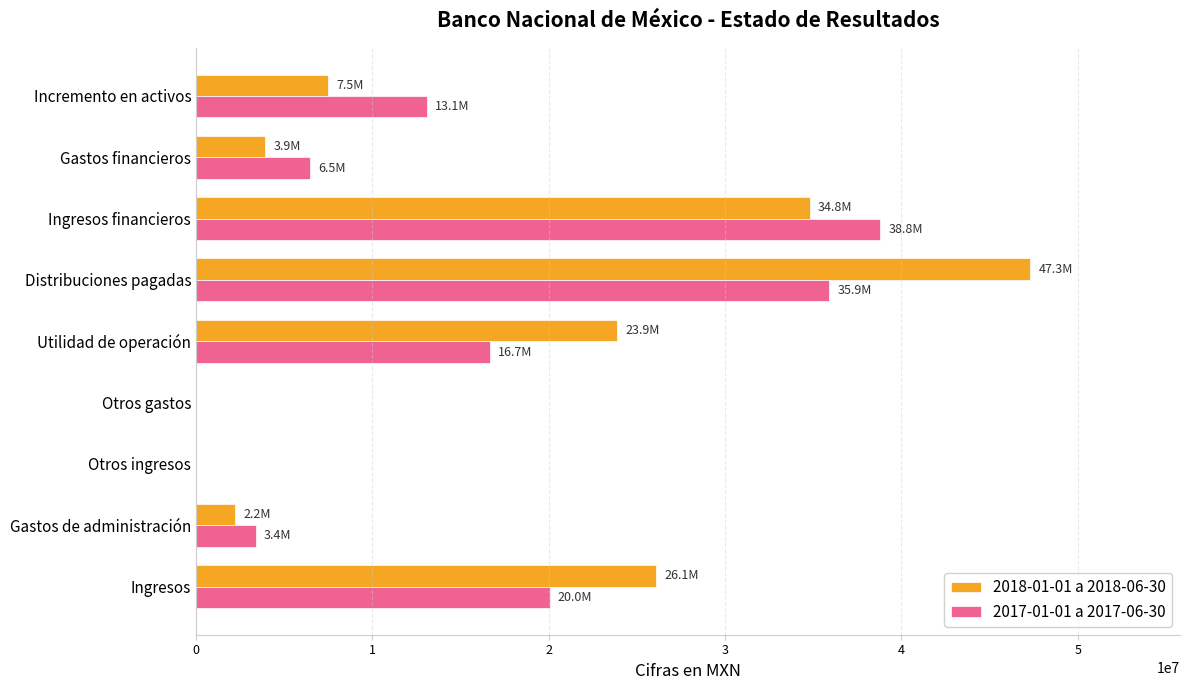

The 2017-01-01 a 2017-06-30 series shows 1570084 at Gastos de administración. True or false?

False